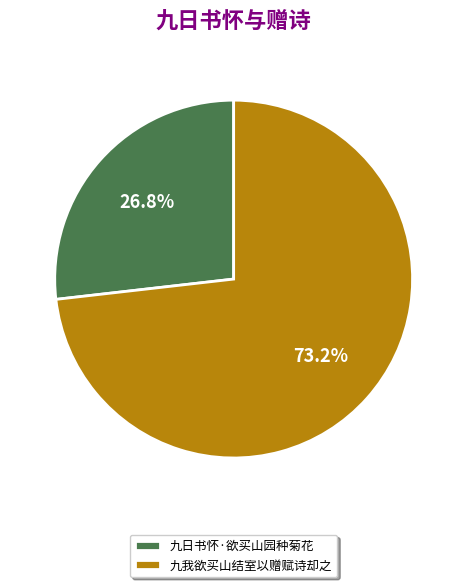

Which slice is the largest?

九我欲买山结室以赠赋诗却之